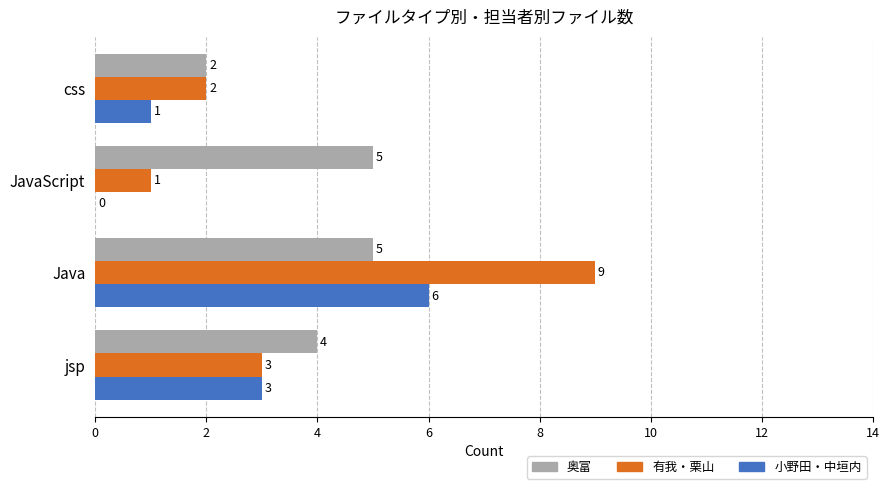

Where is 有我・栗山 nearest to the value 5?

jsp